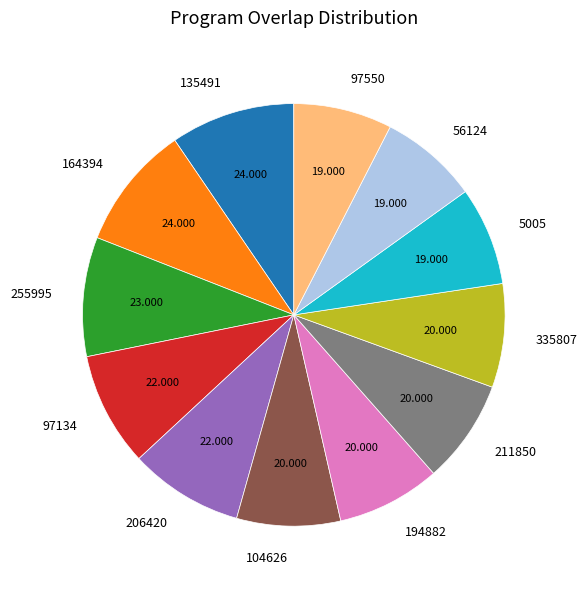

Between 97134 and 194882, which is larger?

97134